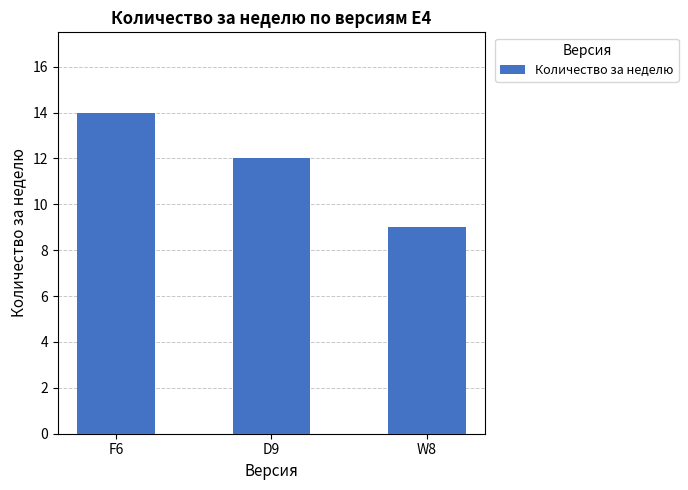

List the labels in order of value, smallest first.

W8, D9, F6